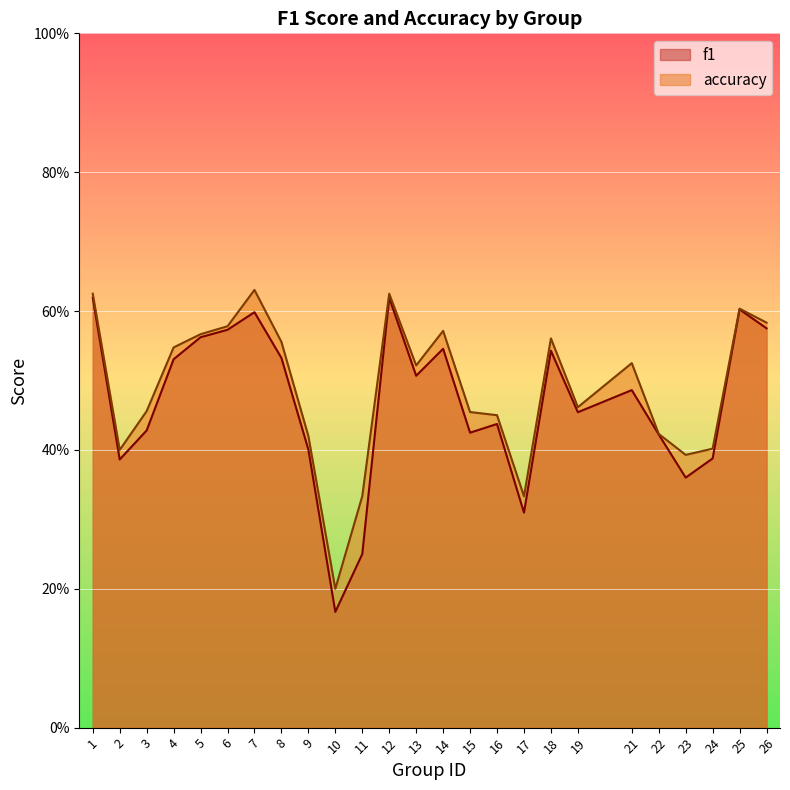

What is the sum of all accuracy values?

12.2